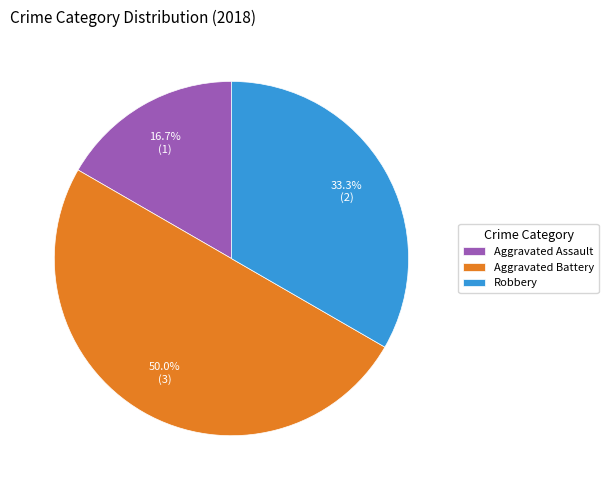

What is the ratio of the value at Aggravated Assault to the value at Robbery?

0.5